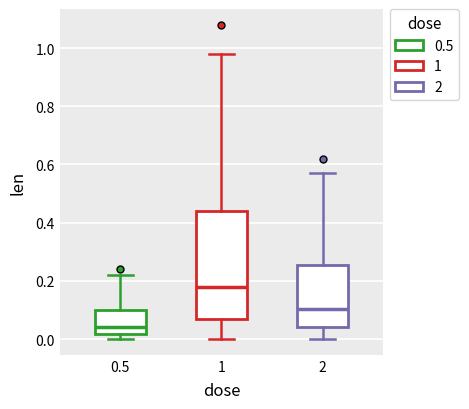

Reading left to right, read every box against the y-axis: the position of its median line, the range the box covers, and the ends of its whiskers. The values are not printed on the chart, so give them approximately, as read against the axis.

0.5: median 0.04, box 0.02 to 0.10, whiskers 0.00 to 0.22
1: median 0.18, box 0.08 to 0.44, whiskers 0.00 to 0.98
2: median 0.10, box 0.04 to 0.26, whiskers 0.00 to 0.58